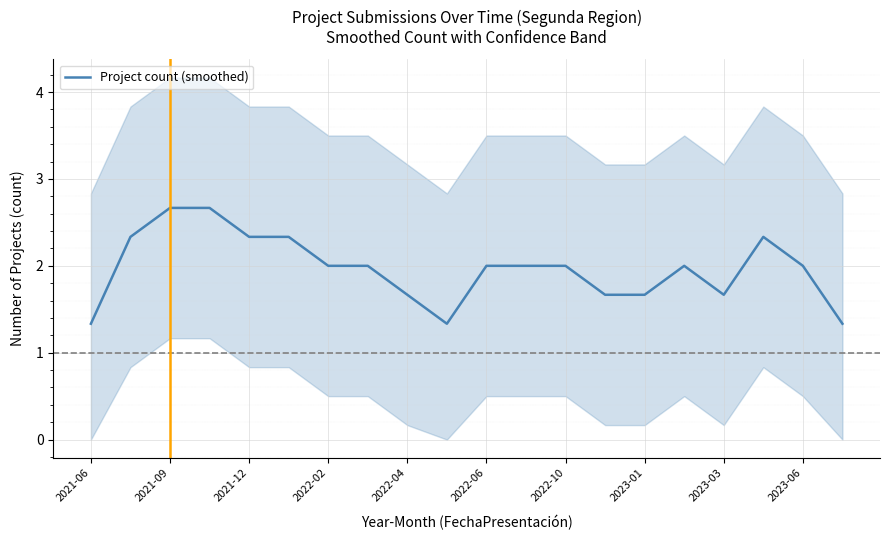

What is the minimum value for Project count (smoothed)?

1.3